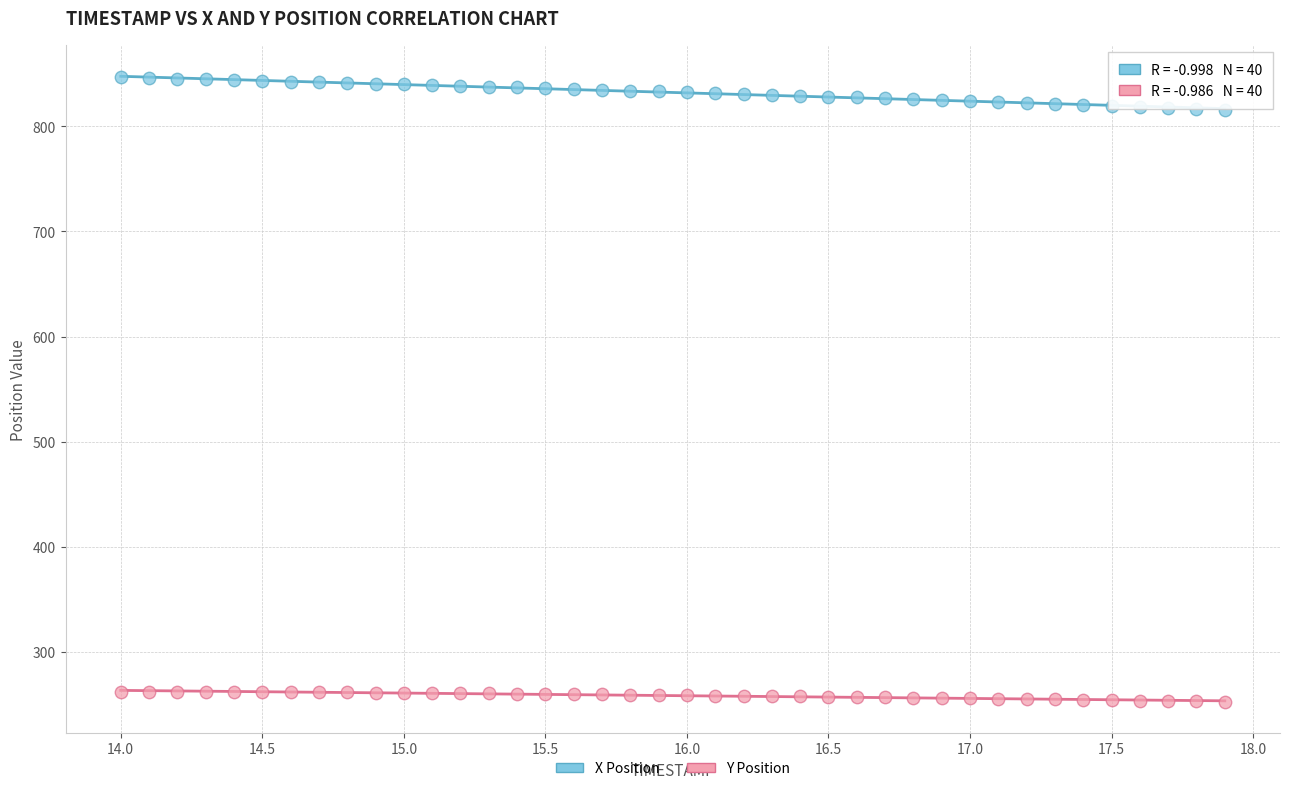

What are all the series names shown in the legend?

X Position, Y Position